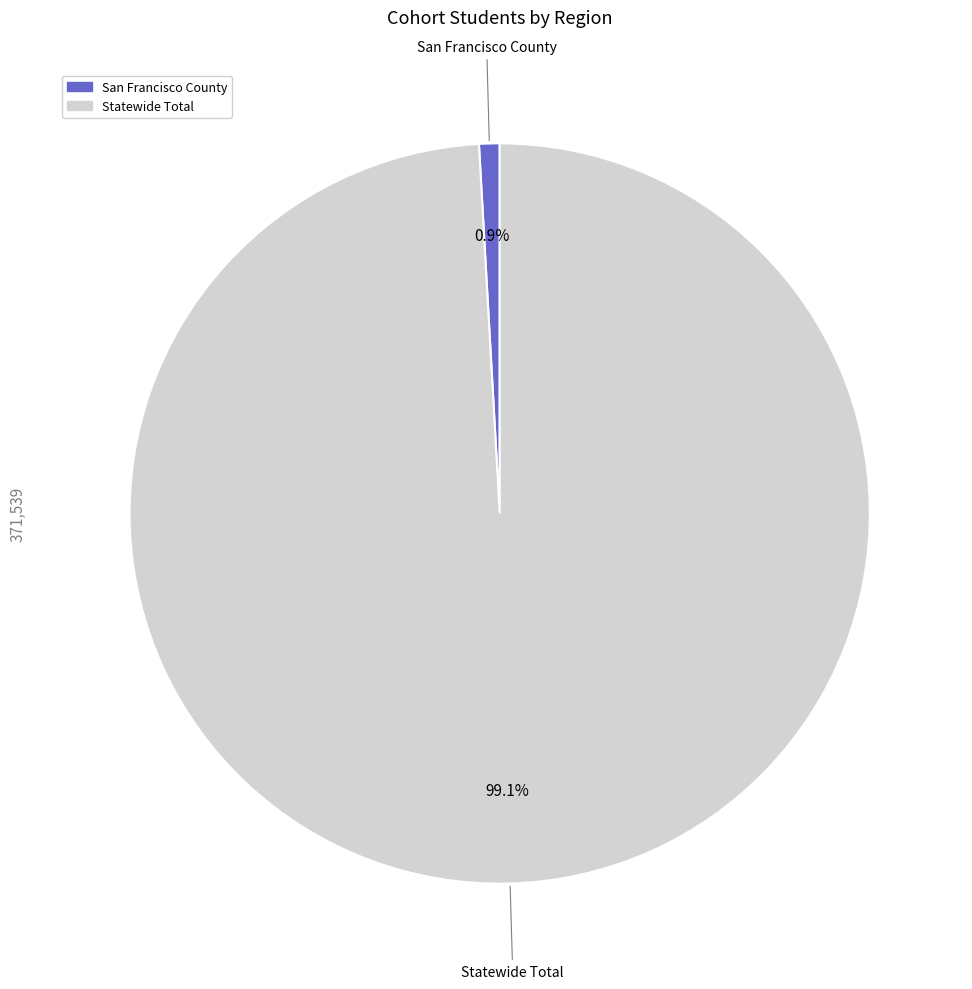

Which has a higher value, San Francisco County or Statewide Total?

Statewide Total